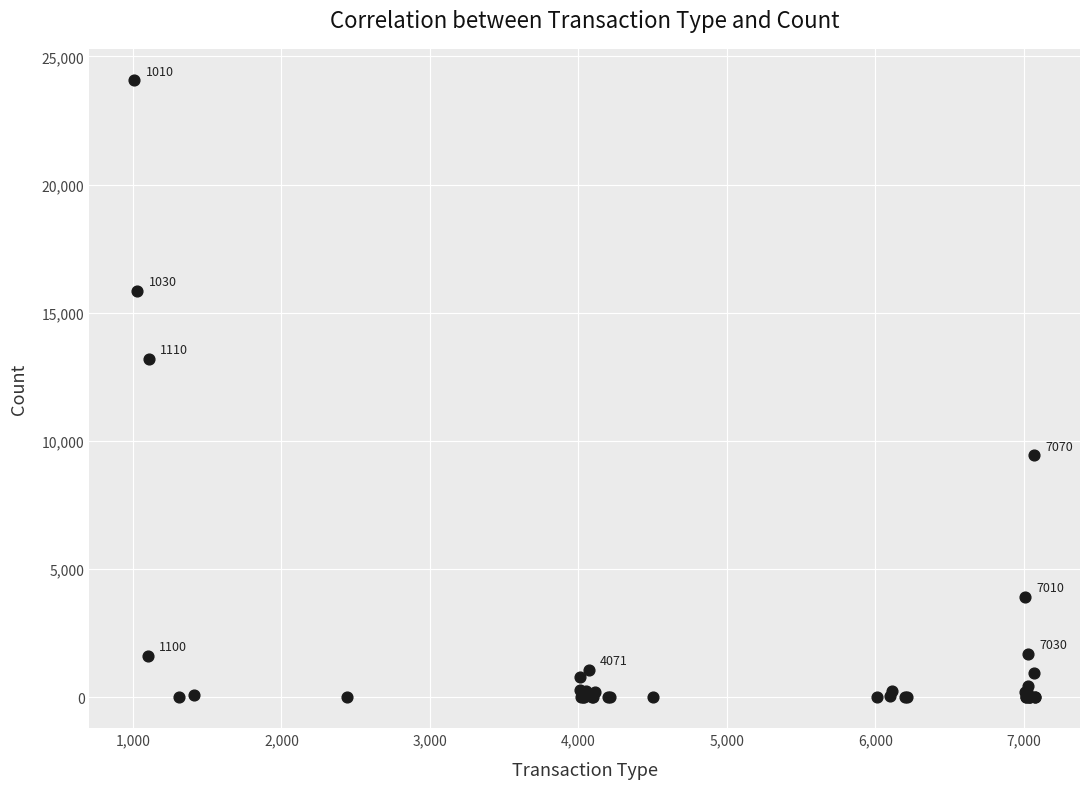

What Y value in the scatter plot is closest to 12038?

13217